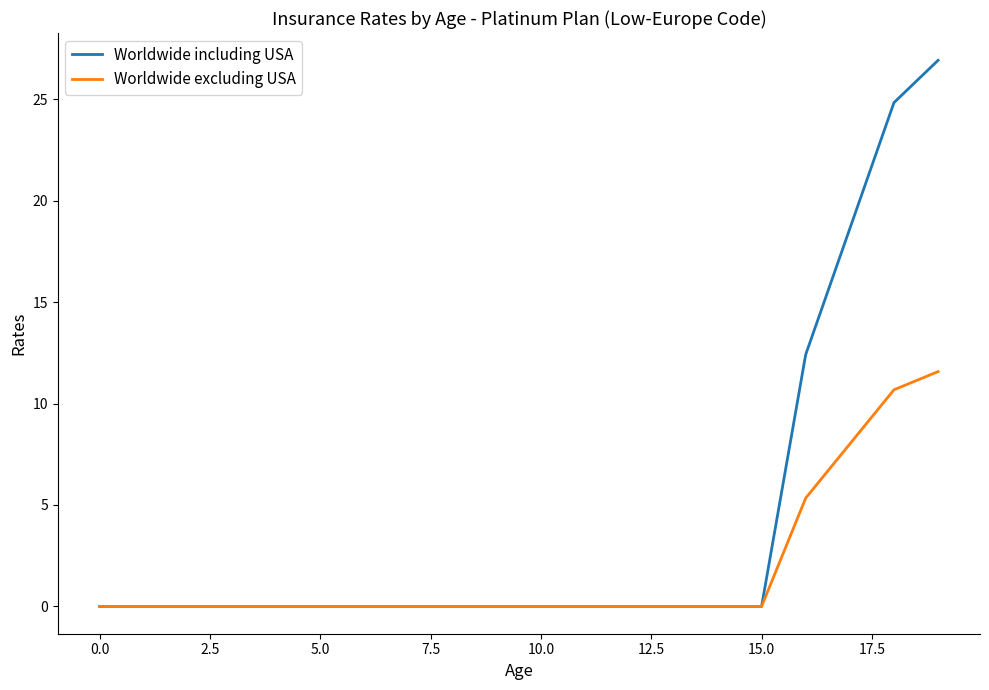

Count the number of data series in this chart.

2